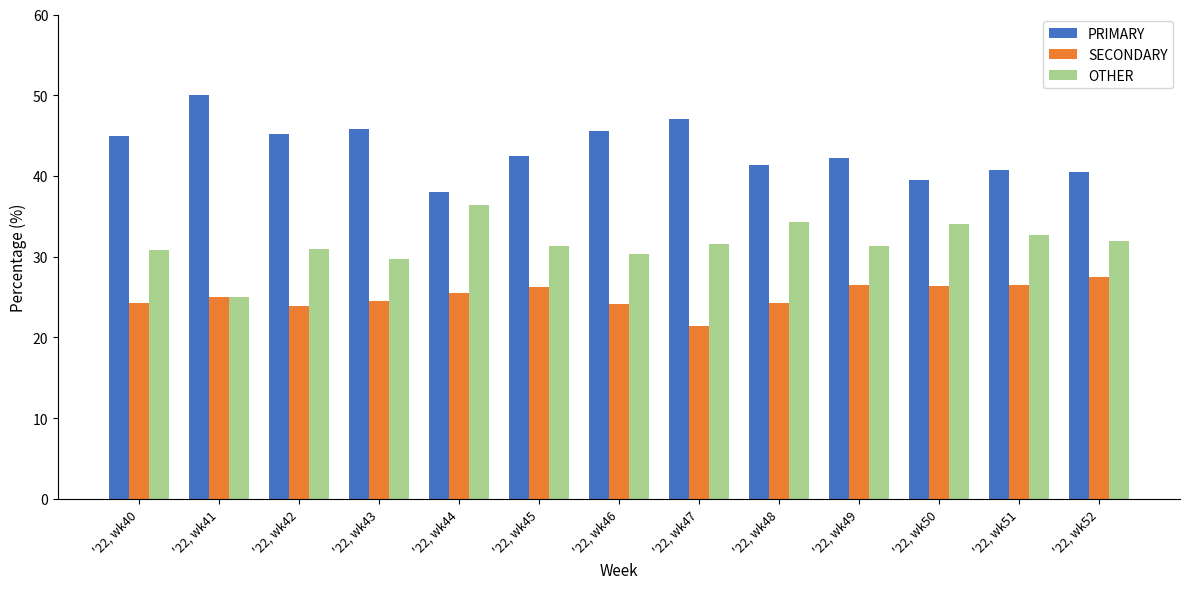

Are the bars horizontal?

No